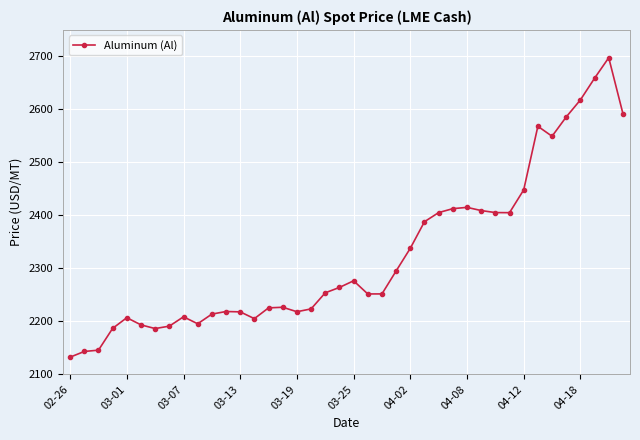

What is the value of the 4th point from the left?

2186.7